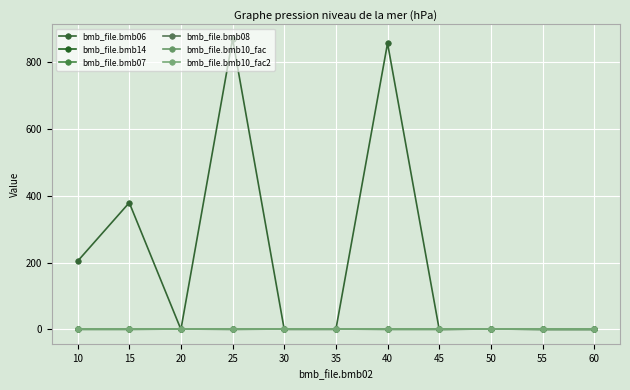

What is the total value across all series at 35?

4.0